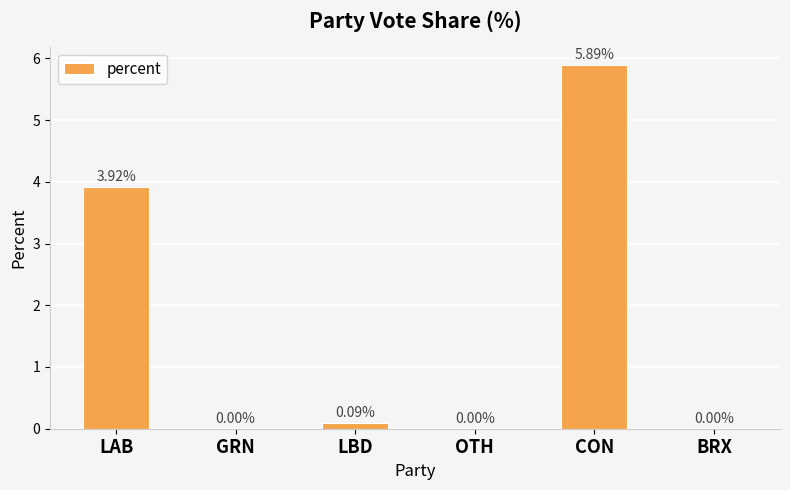

Which label corresponds to the largest value in the chart?

CON